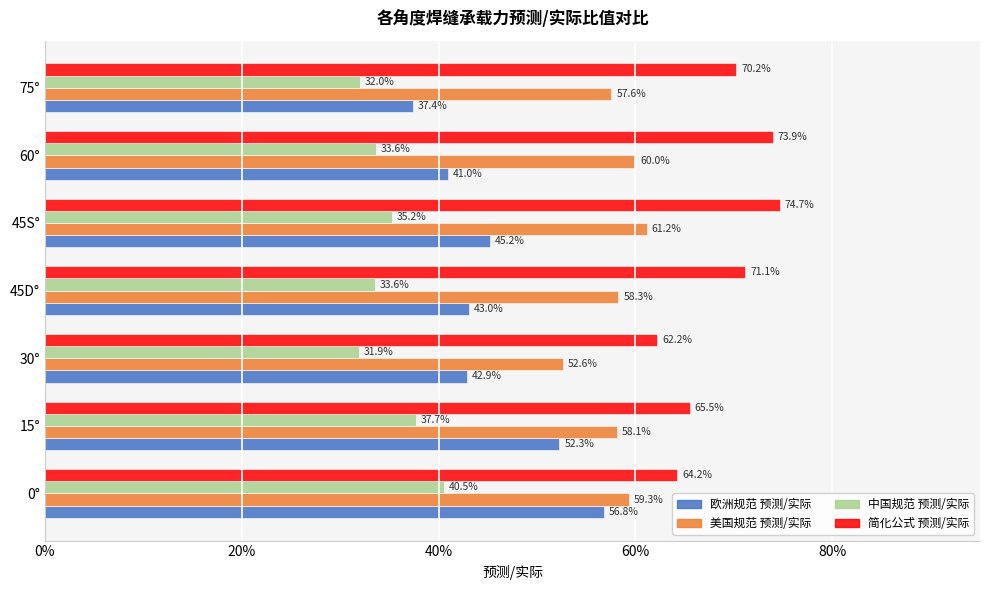

Rank the series by their maximum value, from lowest to highest.

中国规范 预测/实际, 欧洲规范 预测/实际, 美国规范 预测/实际, 简化公式 预测/实际